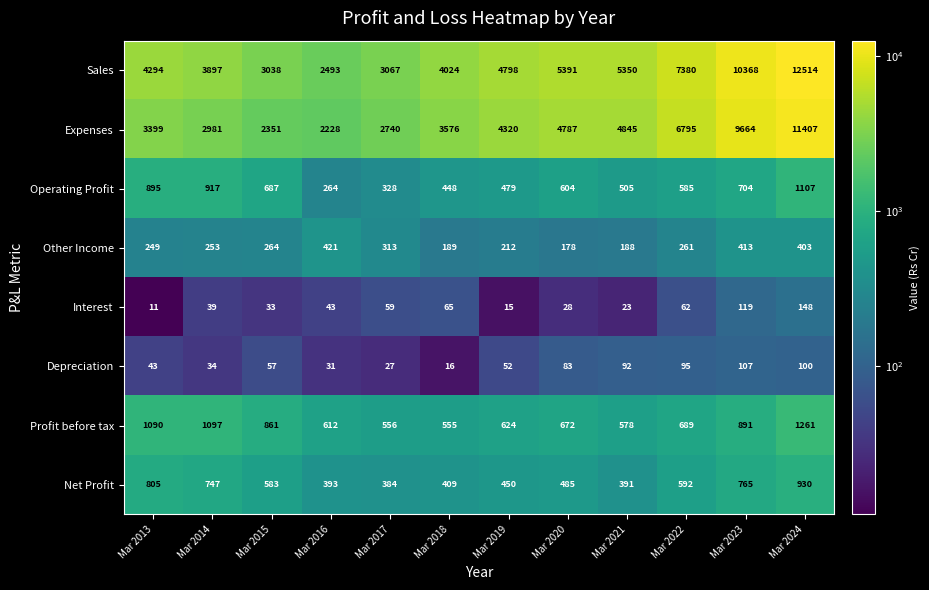

Which series has the largest total across all categories?

Sales